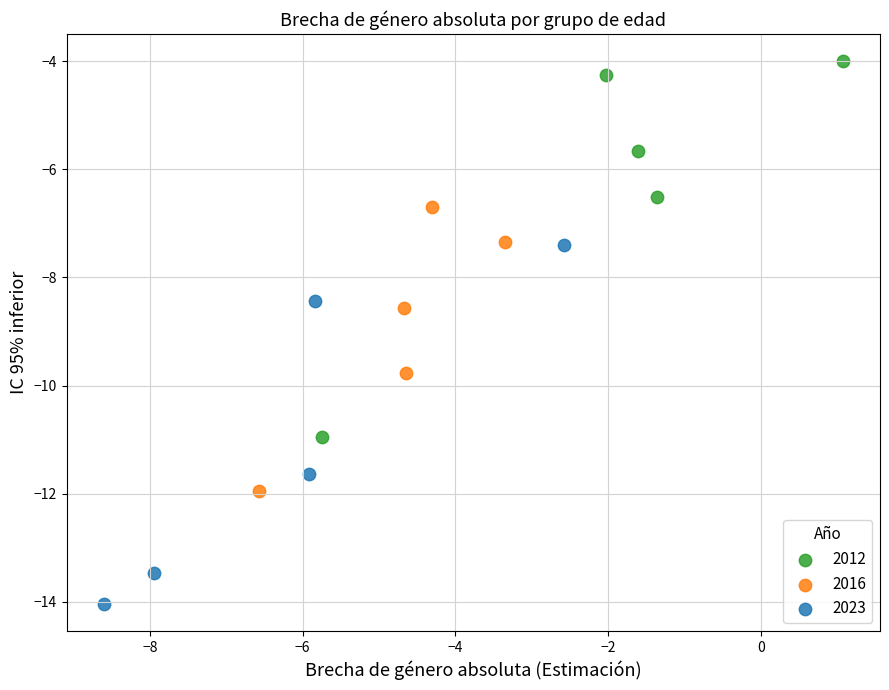

Which series reaches the minimum Y coordinate?

2023